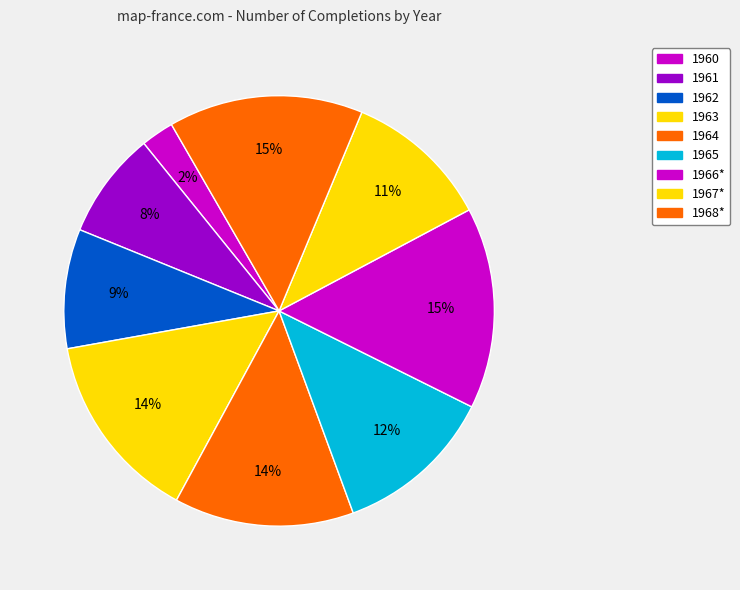

How many segments does this pie chart have?

9